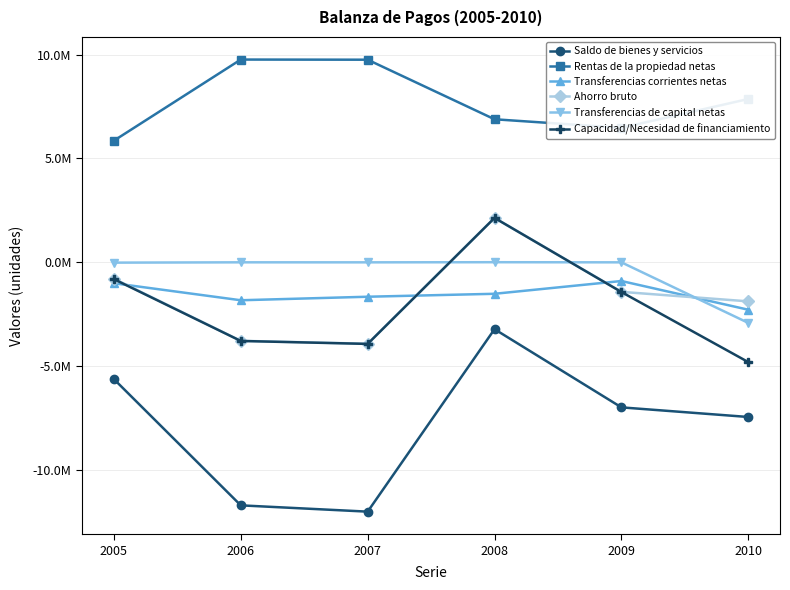

List the series in order of their peak value, lowest first.

Saldo de bienes y servicios, Transferencias corrientes netas, Transferencias de capital netas, Capacidad/Necesidad de financiamiento, Ahorro bruto, Rentas de la propiedad netas